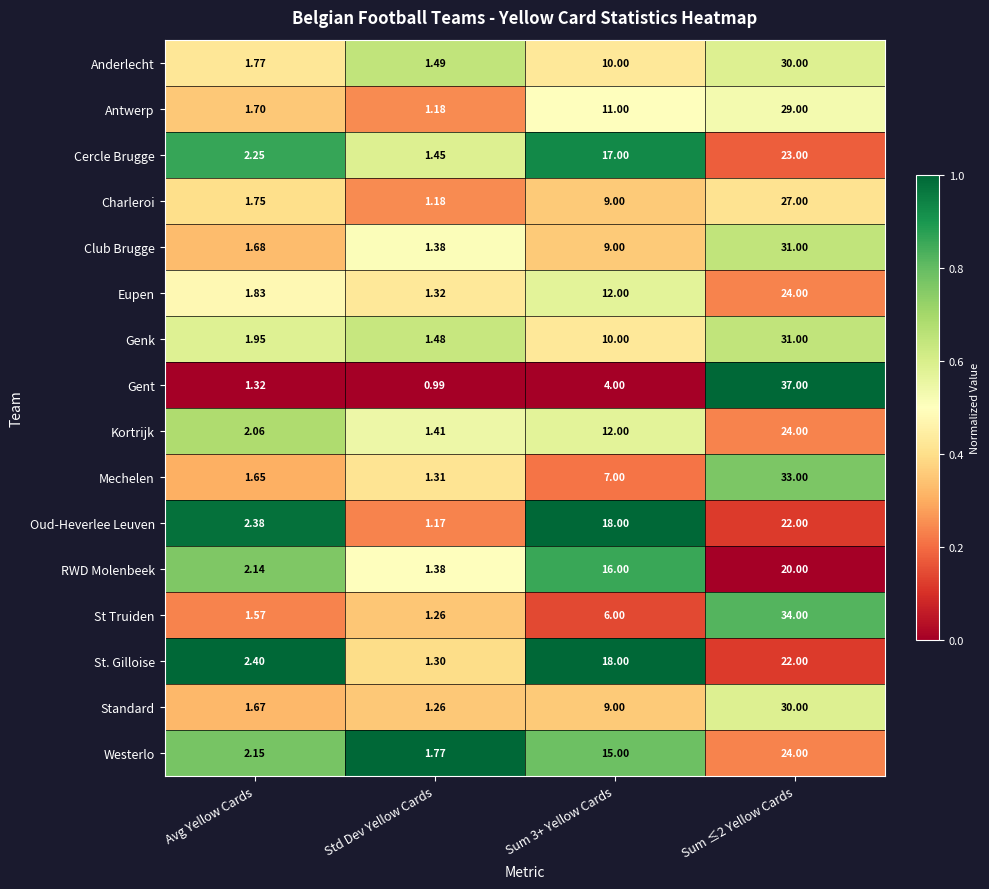

Which category has the lowest value across all series?

Std Dev Yellow Cards